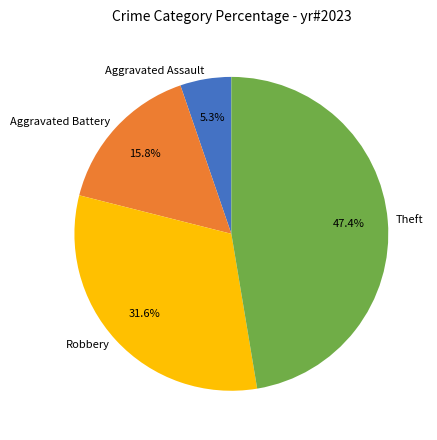

Combined, do Aggravated Assault and Theft account for over 50%?

Yes